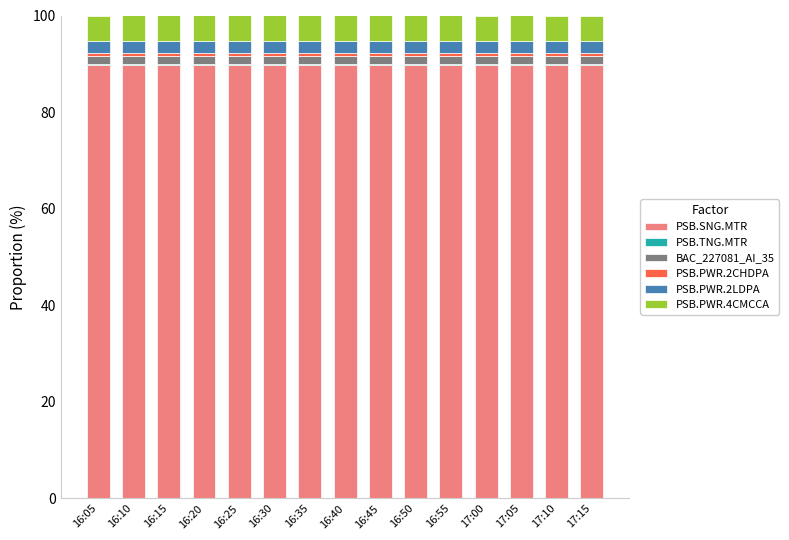

What is the maximum value for PSB.SNG.MTR?

89.7